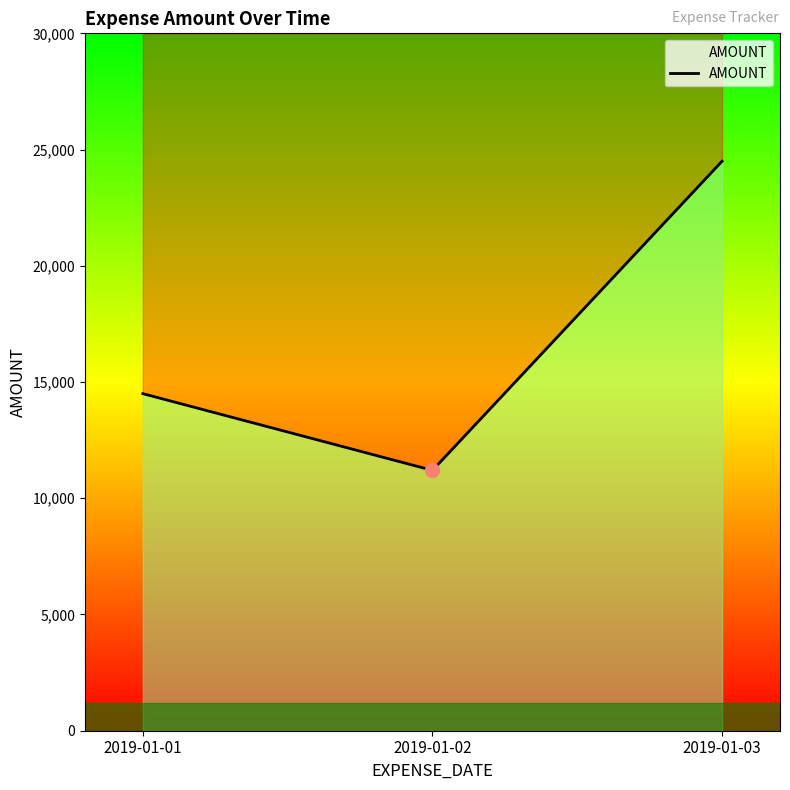

Reading left to right, list all the values displayed in this chart.

14500	11200	24500